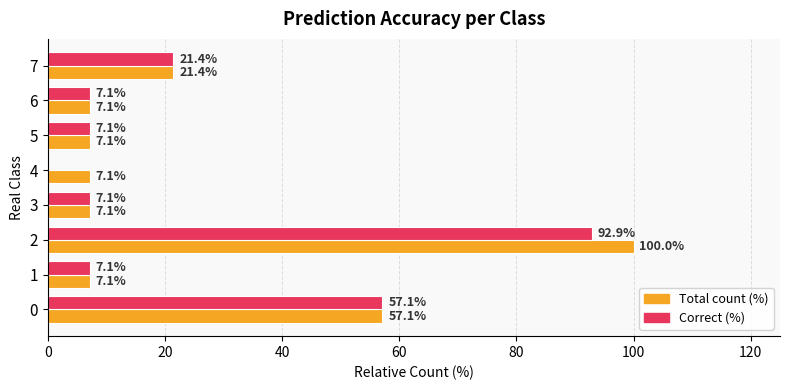

Is it true that Total count (%) equals 7.1 at 1?

True